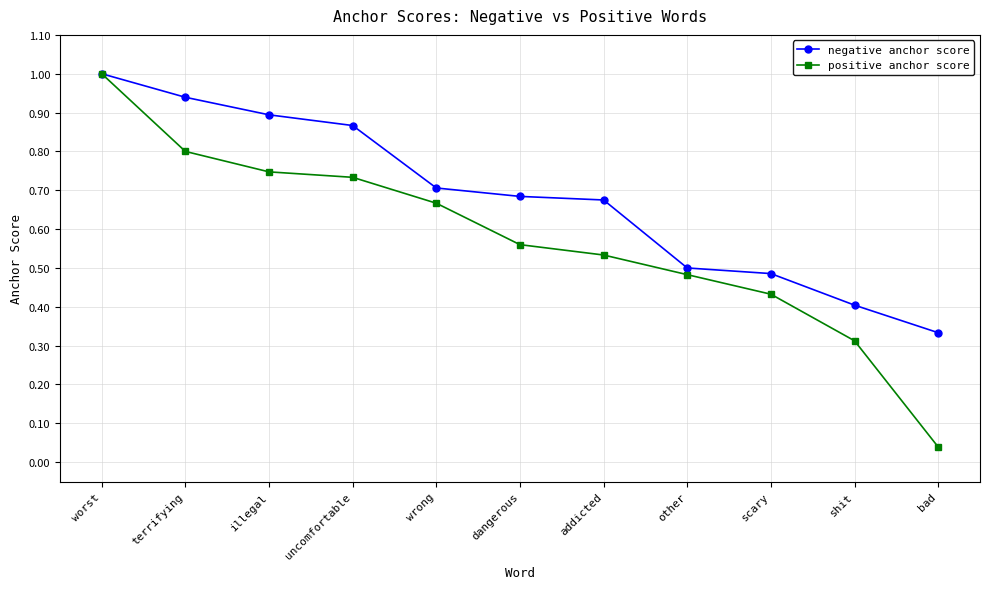

Where is negative anchor score nearest to the value 0?

bad